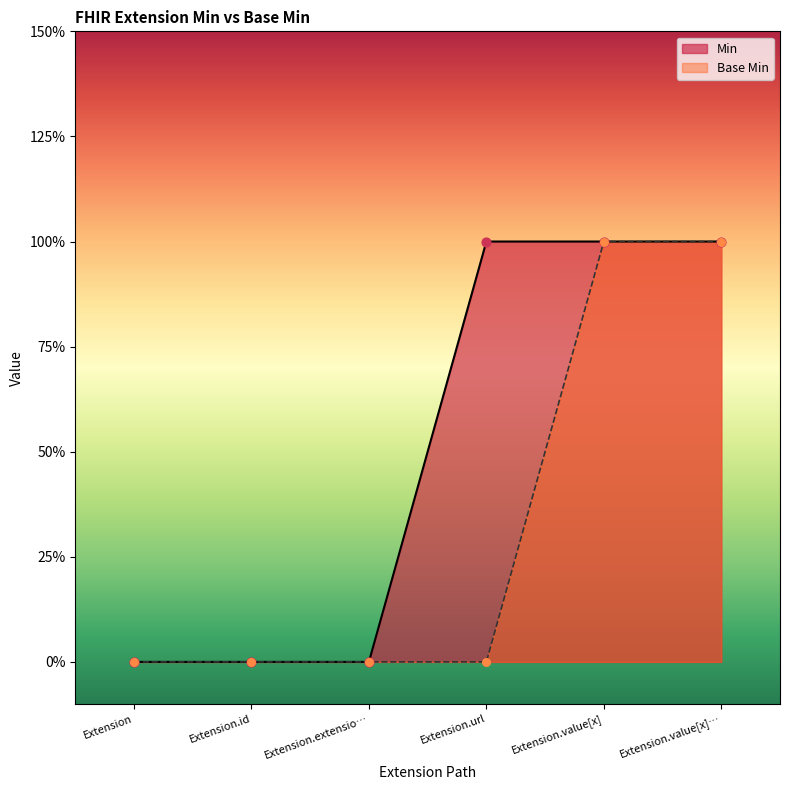

At which category is the sum across all series the highest?

Extension.value[x]